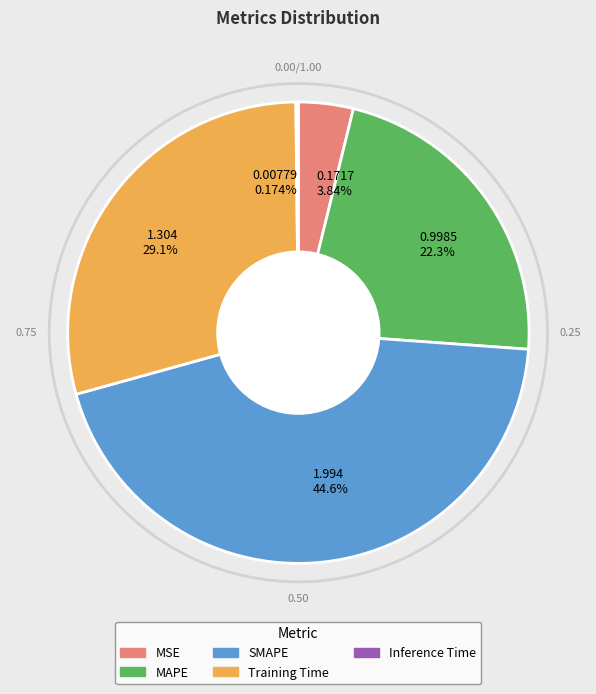

Is there any slice that represents more than half of the pie?

No